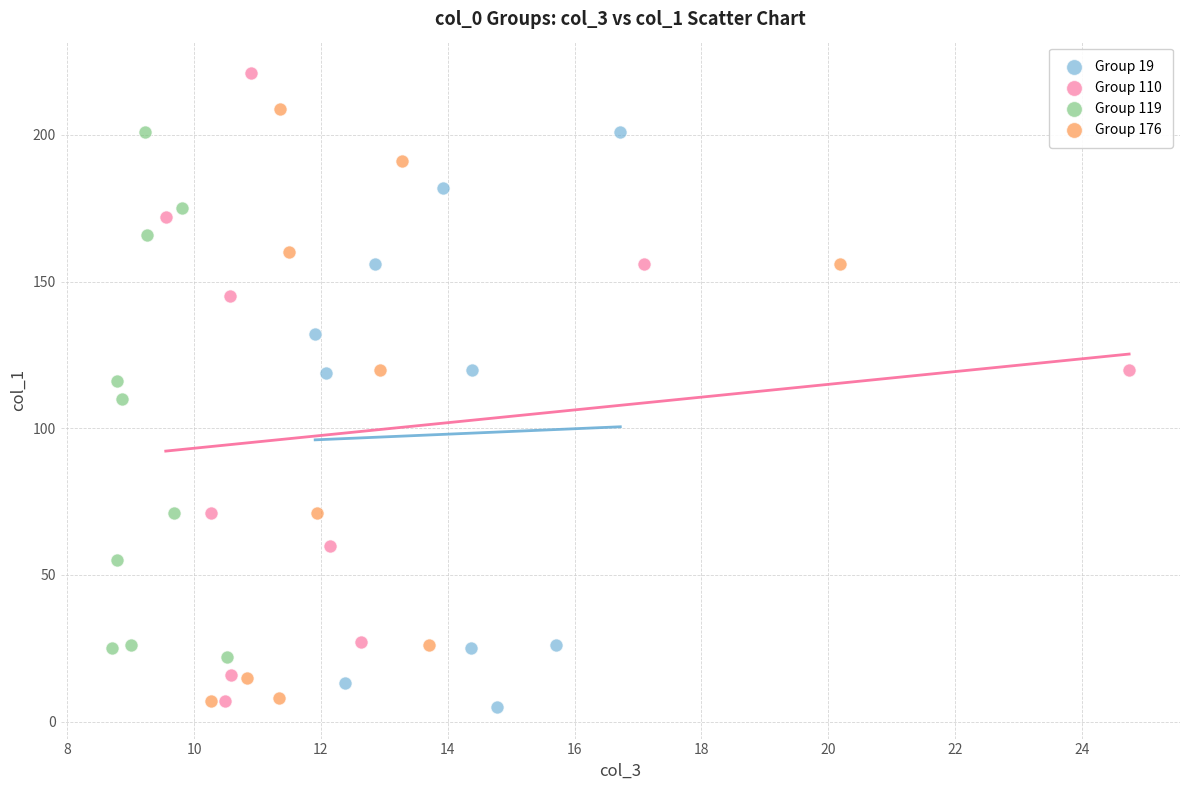

Which series contains the lowest Y value?

Group 19